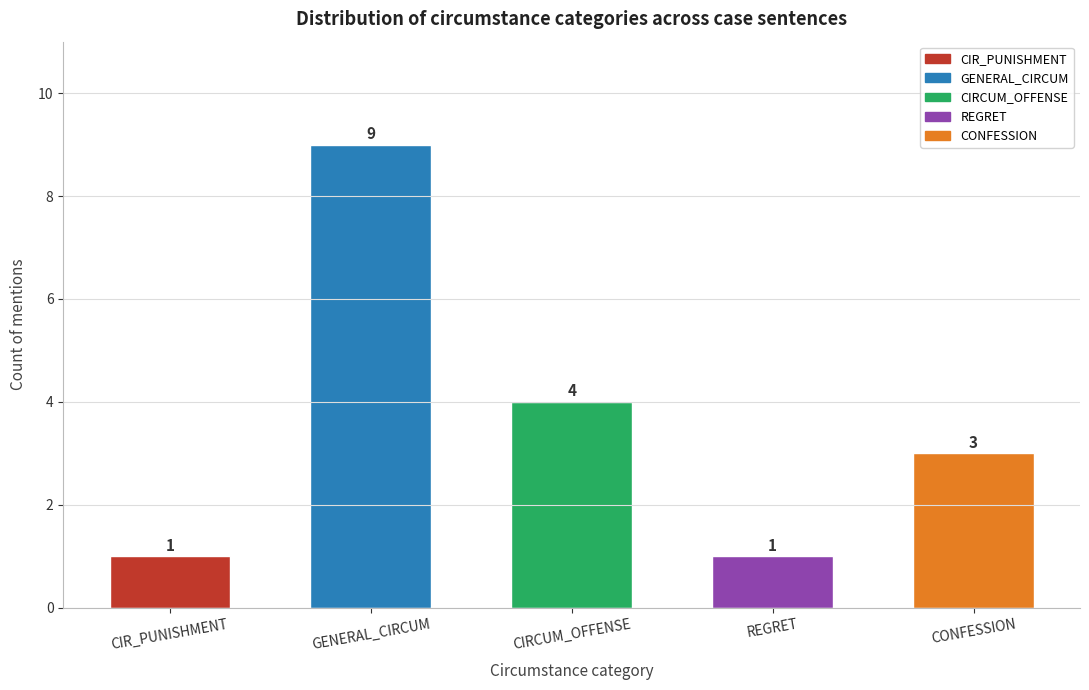

Reading right to left, transcribe all the data shown in this chart.

CONFESSION=3	REGRET=1	CIRCUM_OFFENSE=4	GENERAL_CIRCUM=9	CIR_PUNISHMENT=1